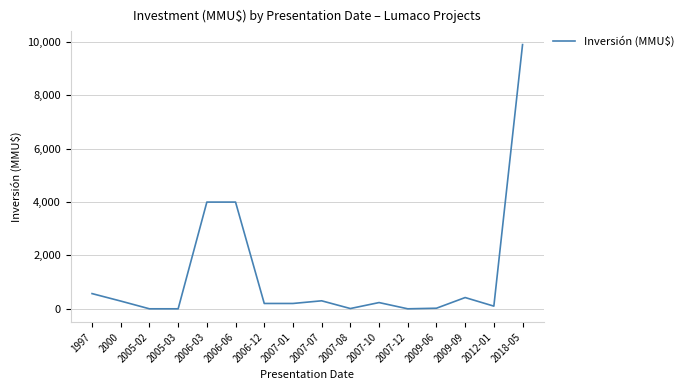

What is the difference between the maximum and minimum values?

9903